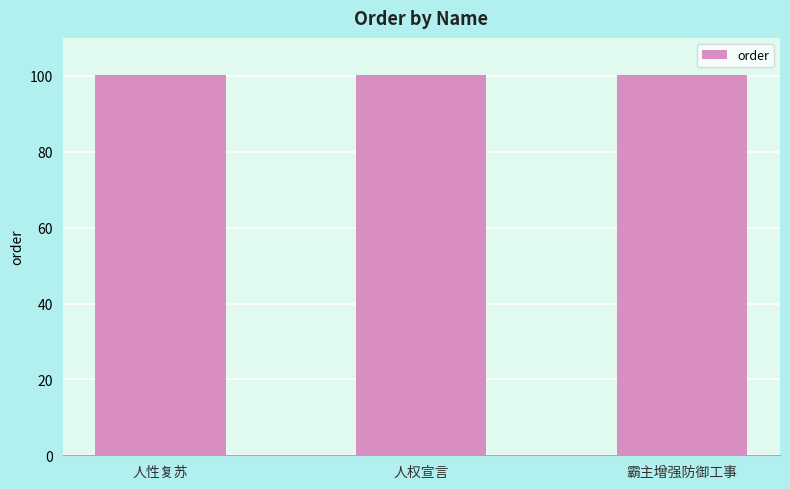

The value at 人性复苏 is 178.8. True or false?

False